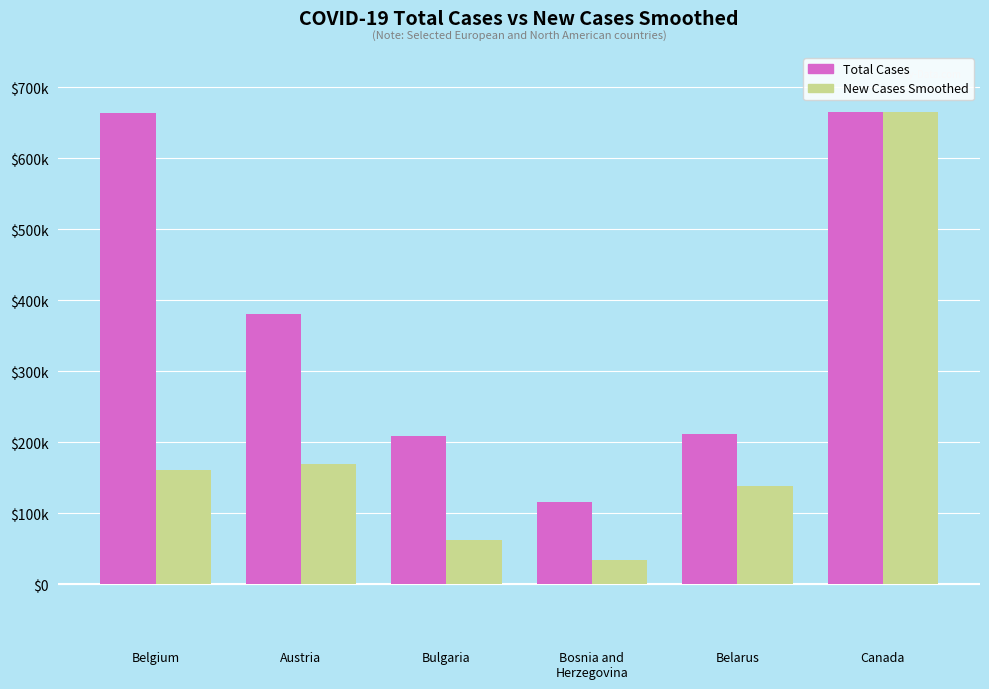

How many groups of bars are there?

6